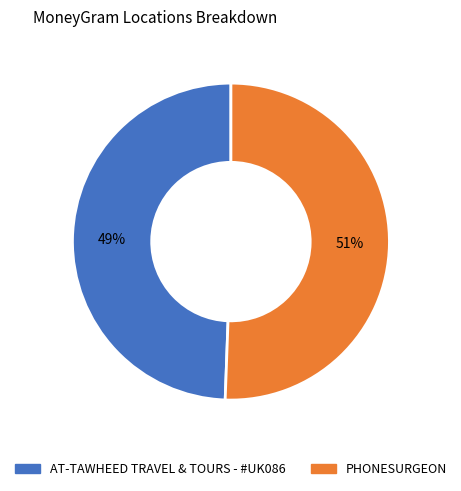

To the nearest percent, what portion does AT-TAWHEED TRAVEL & TOURS - #UK086 represent?

49%